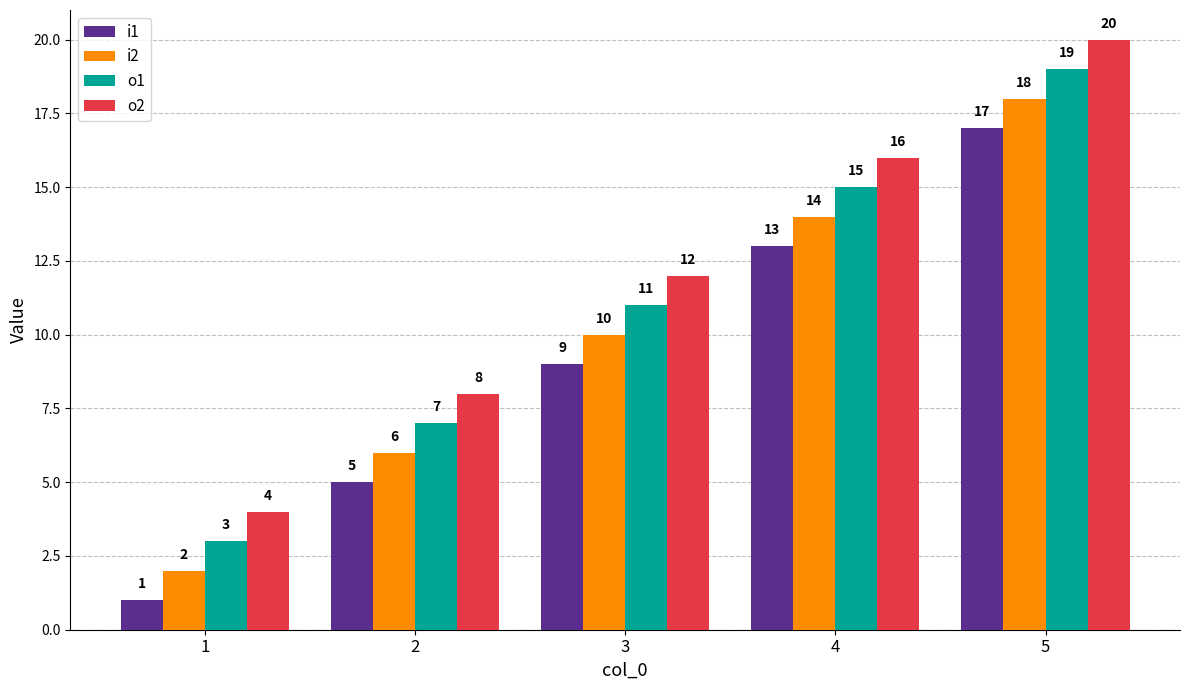

Count the i1 values in the range 5 to 13.

3